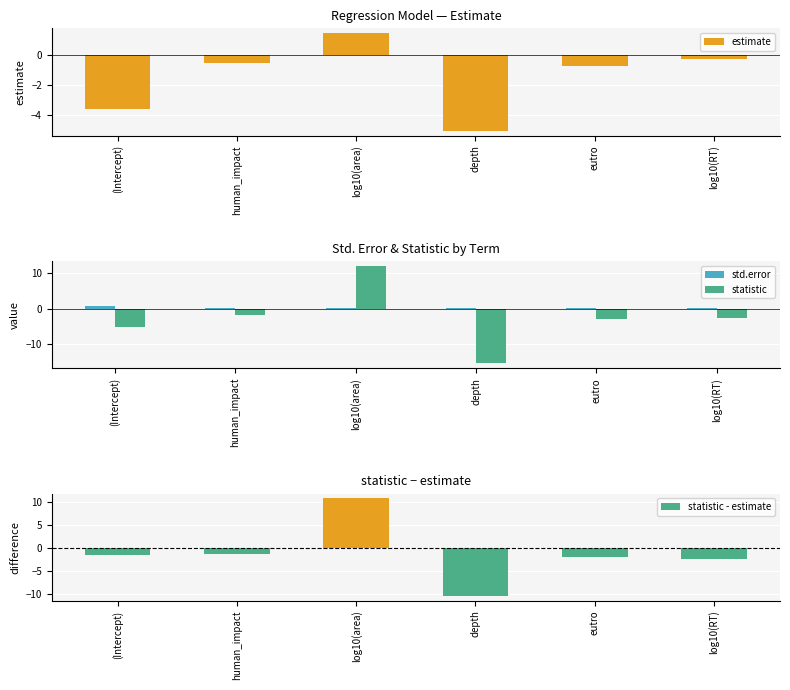

The statistic series shows -15.4 at depth. True or false?

True